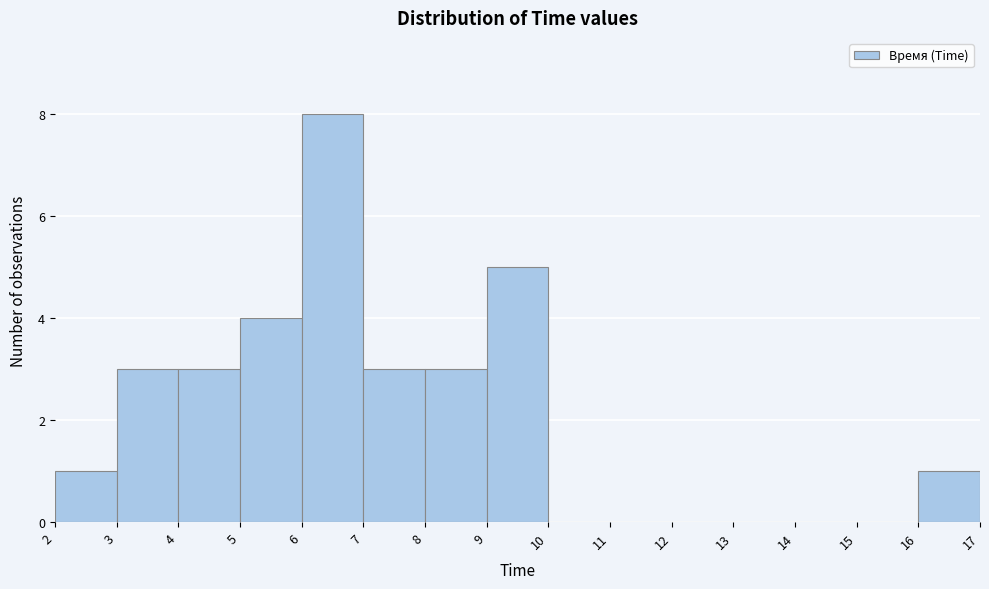

Reading left to right, list every bar in this chart as the range it spans on the x-axis followed by its height. The values are not printed on the chart, so give them approximately, as read against the axis.

2 to 3: 1
3 to 4: 3
4 to 5: 3
5 to 6: 4
6 to 7: 8
7 to 8: 3
8 to 9: 3
9 to 10: 5
10 to 11: 0
11 to 12: 0
12 to 13: 0
13 to 14: 0
14 to 15: 0
15 to 16: 0
16 to 17: 1